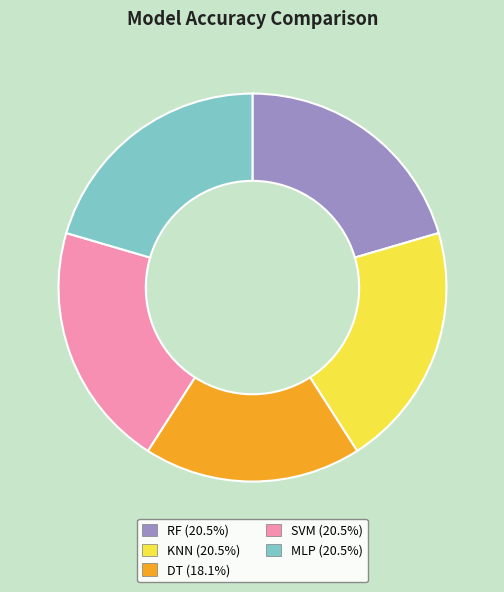

How many segments does this pie chart have?

5